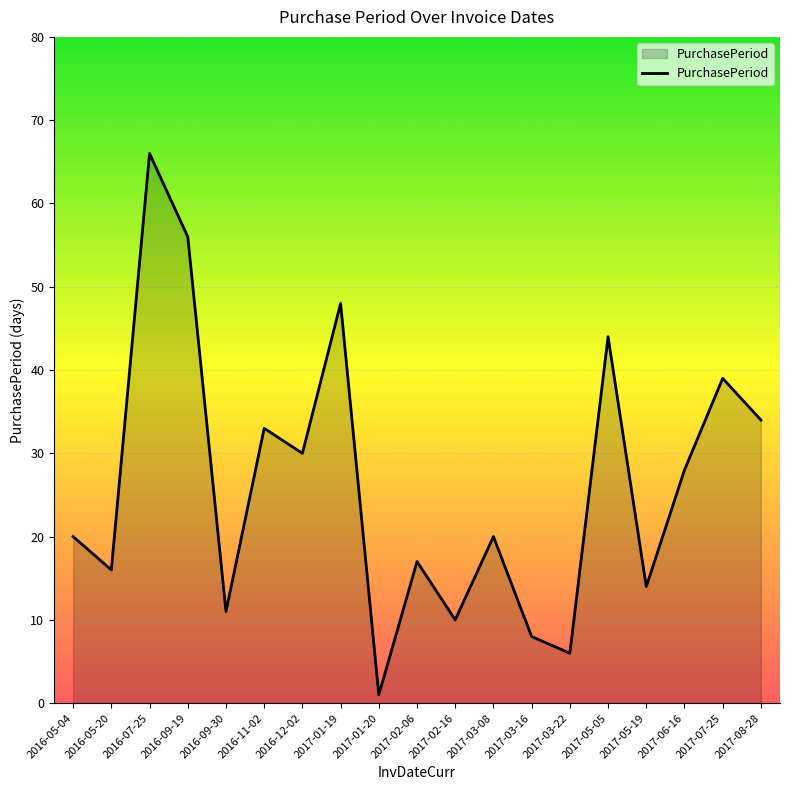

Where is the first local minimum?

2016-05-20